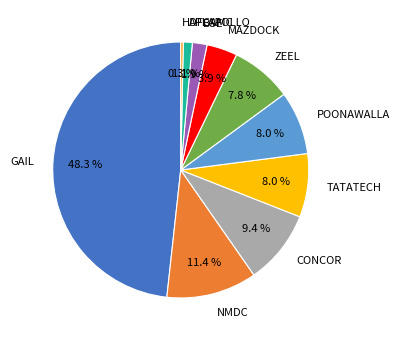

Which category has the smallest portion of the pie?

HDFCAMC